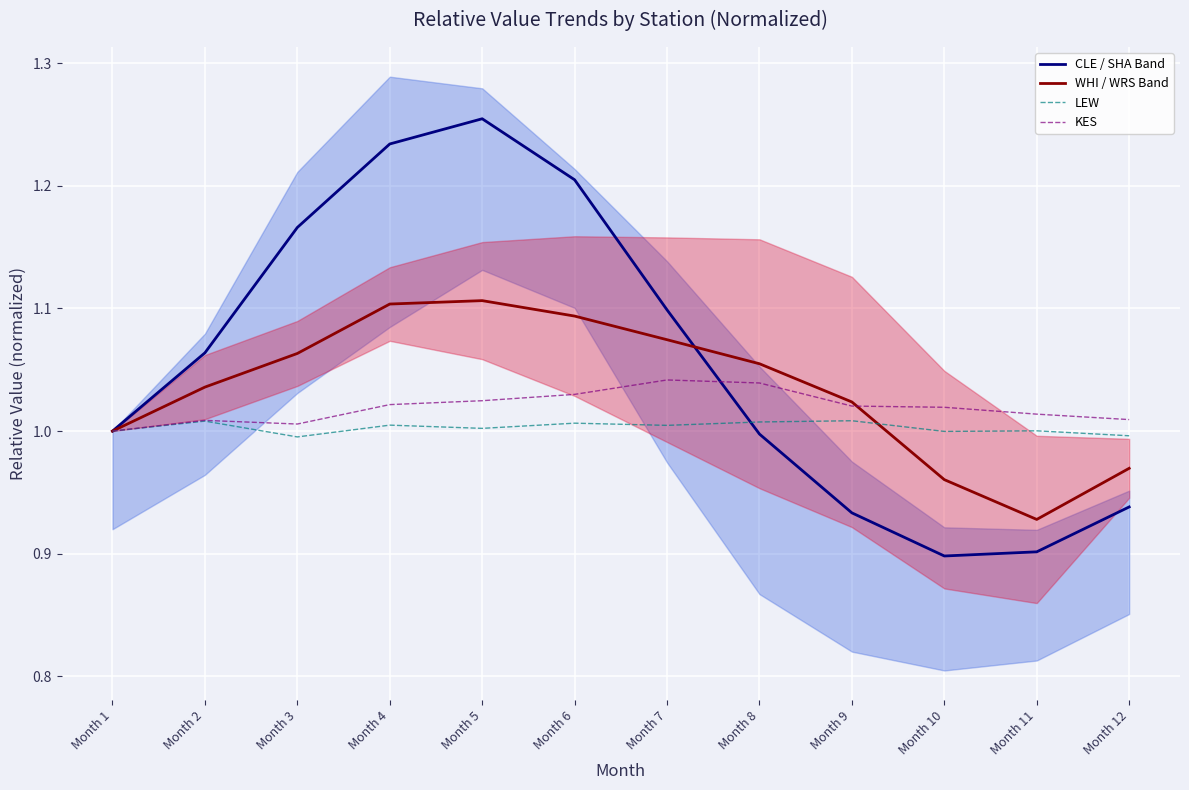

What is the total value across all series at Month 1?

4.0